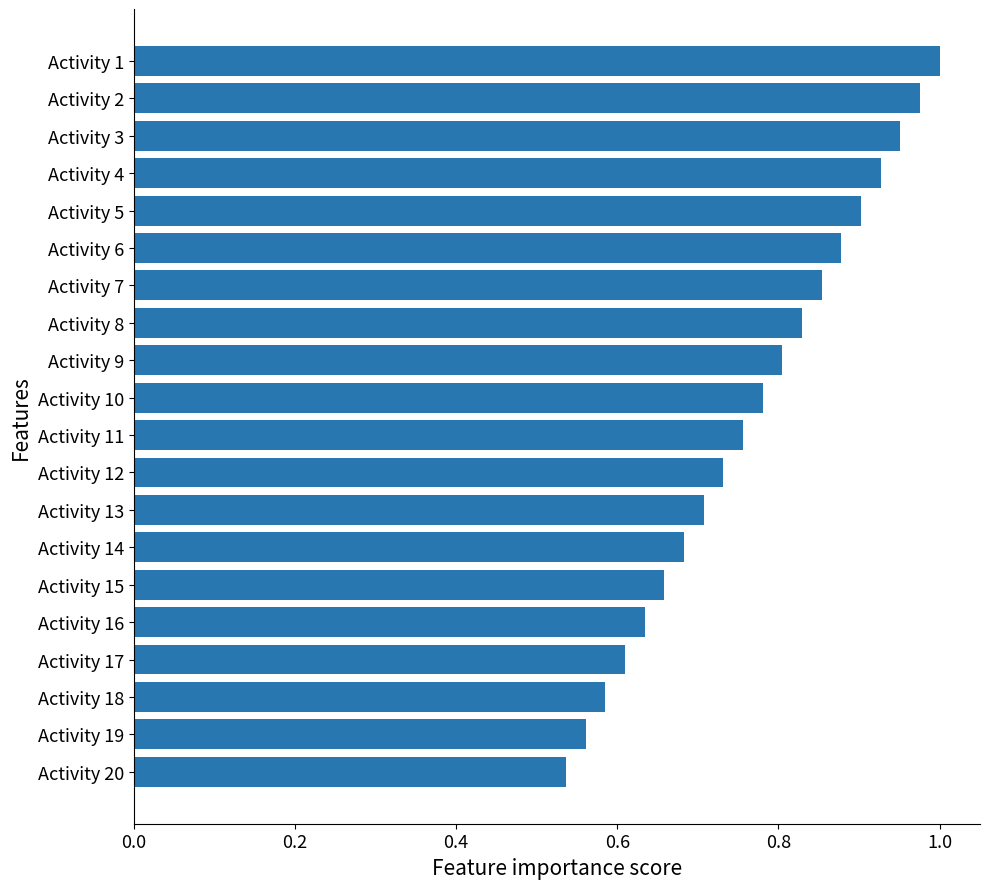

Where is the data nearest to the value 0?

Activity 20